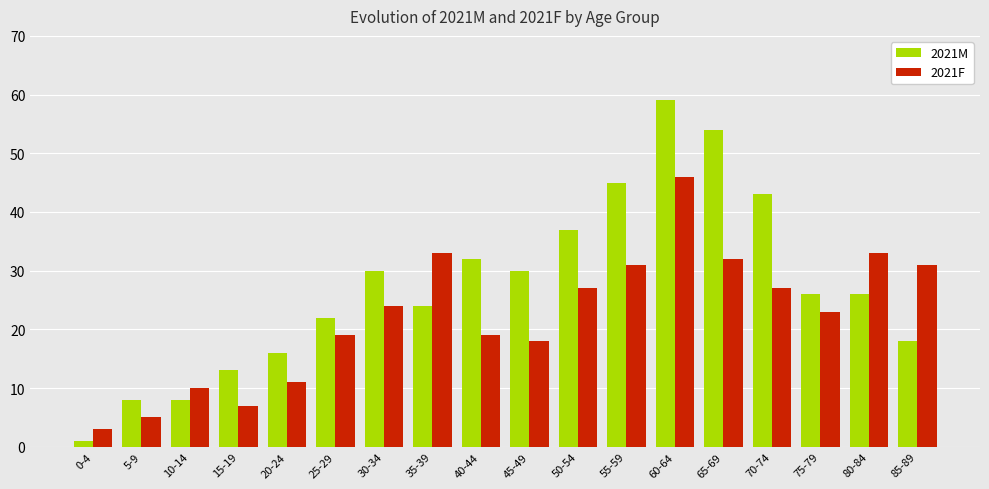

Rank the series by their maximum value, from lowest to highest.

2021F, 2021M